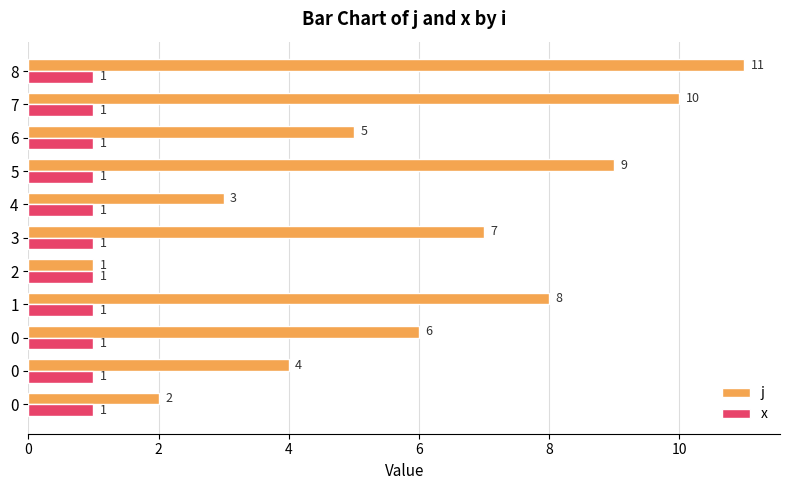

How many data points in j are less than 6?

5